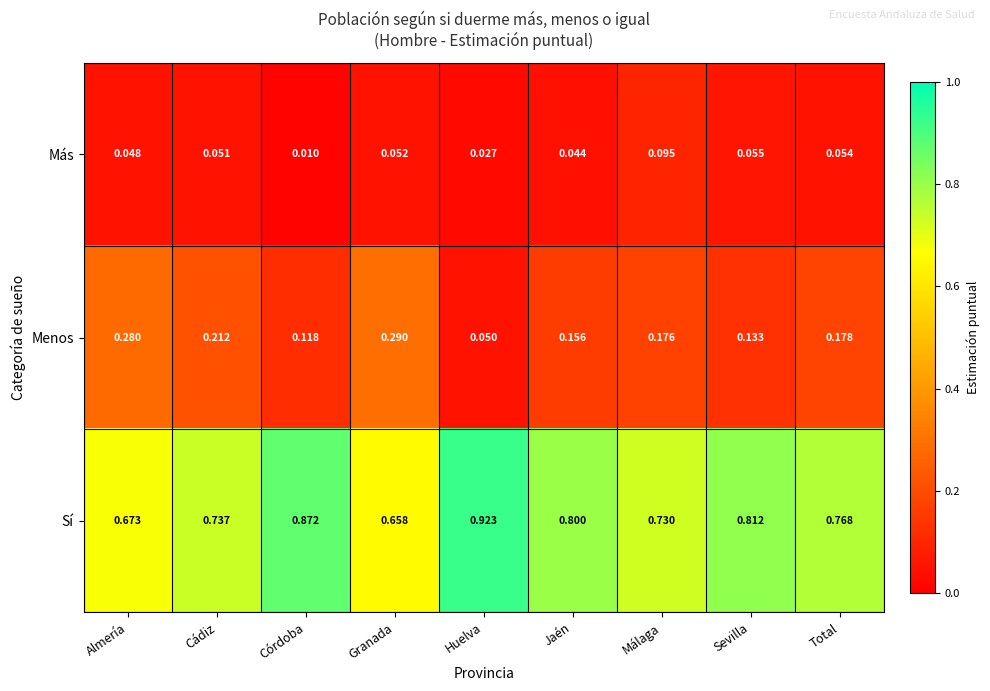

Rank the series by their average value, from lowest to highest.

Más, Menos, Sí